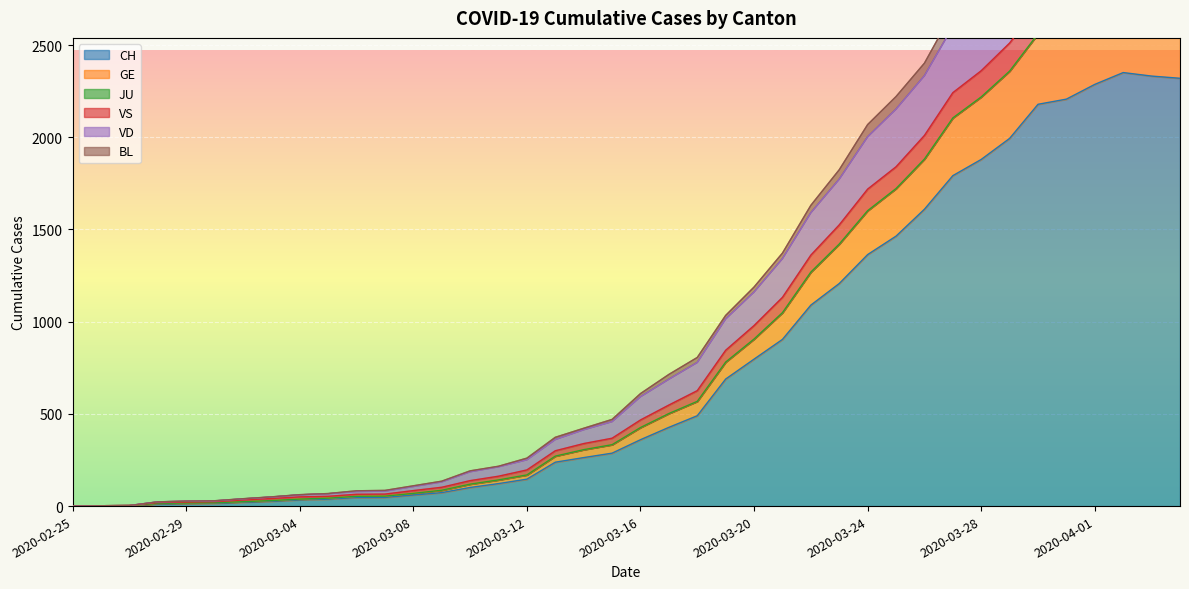

What is the highest value of the CH series?

2351